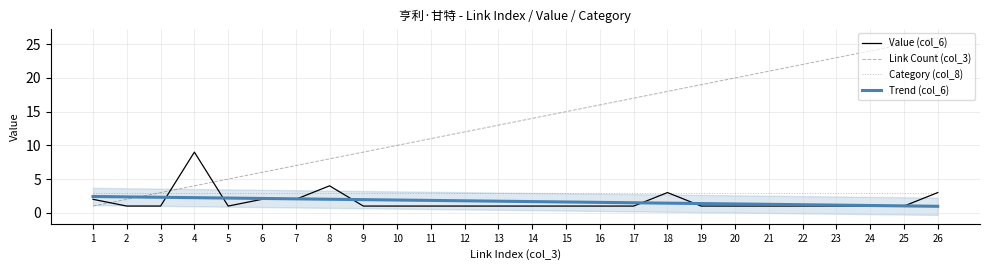

At which category is the sum across all series the highest?

26